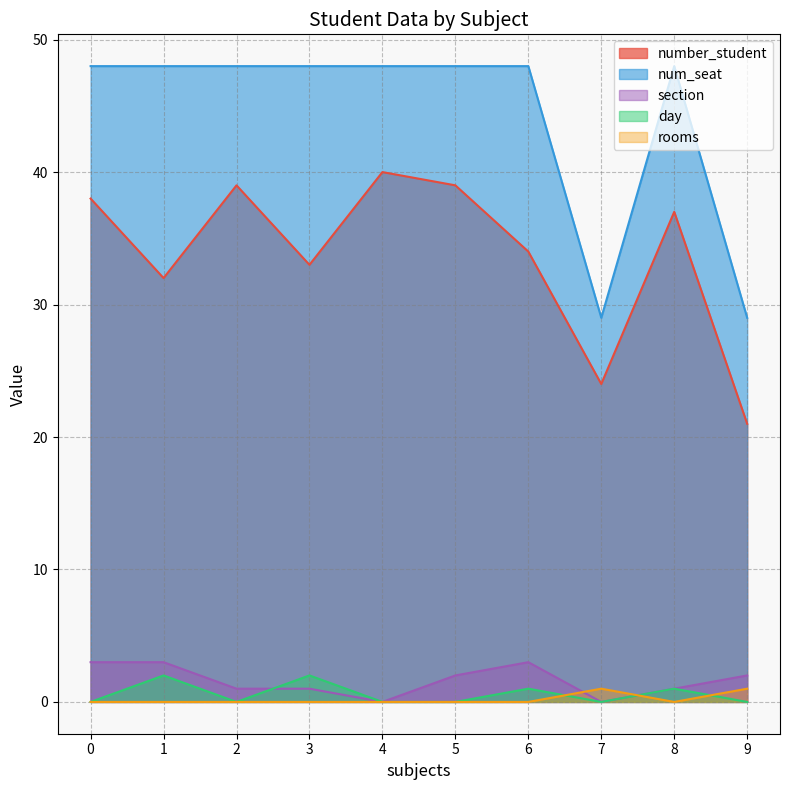

How many day values are between 0 and 1?

8